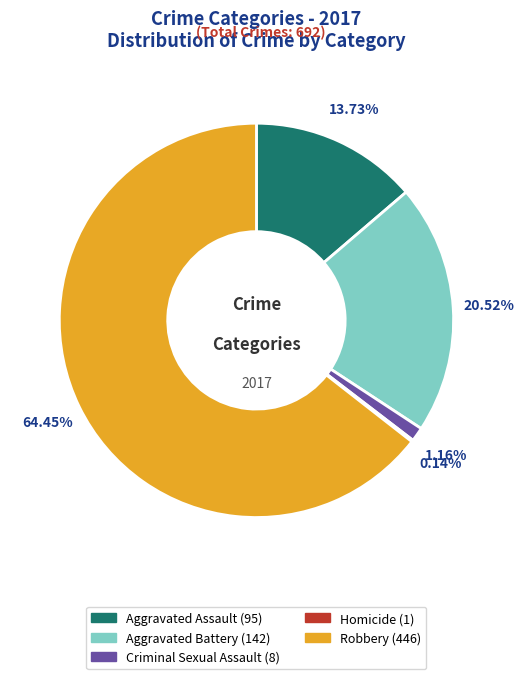

To the nearest percent, what is the difference between the Aggravated Assault and Criminal Sexual Assault slice percentages?

13%